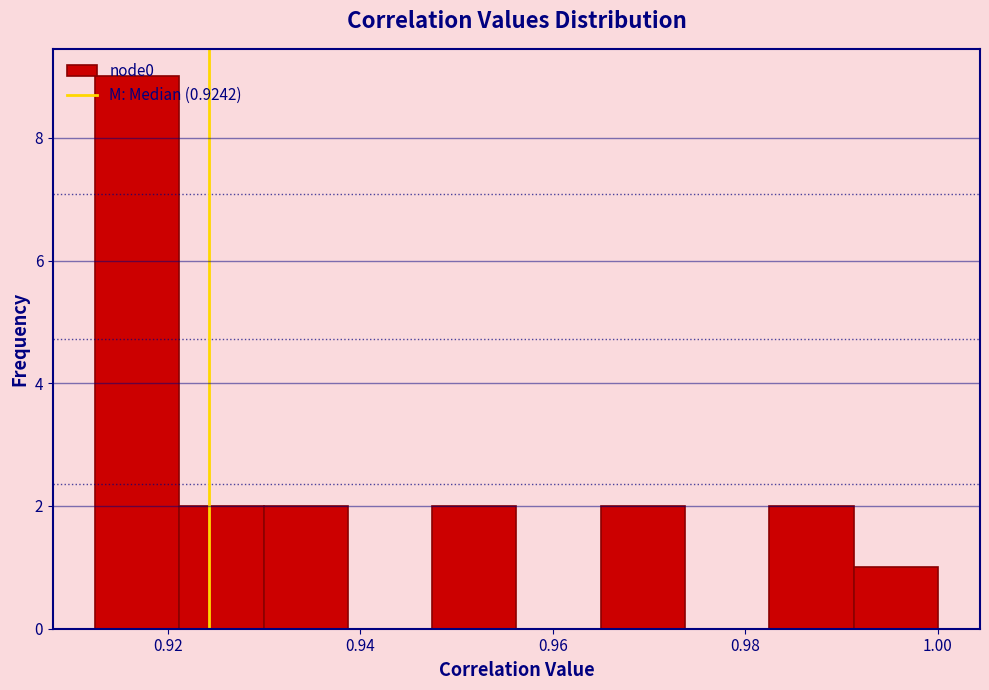

Reading left to right, transcribe this chart: for each bar, give the range it covers on the x-axis and its height. Neither the bar edges nor the heights are printed on the chart, so give them approximately, as read against the axes.

0.912 to 0.922: 9
0.922 to 0.930: 2
0.930 to 0.938: 2
0.938 to 0.948: 0
0.948 to 0.956: 2
0.956 to 0.964: 0
0.964 to 0.974: 2
0.974 to 0.982: 0
0.982 to 0.992: 2
0.992 to 1.000: 1